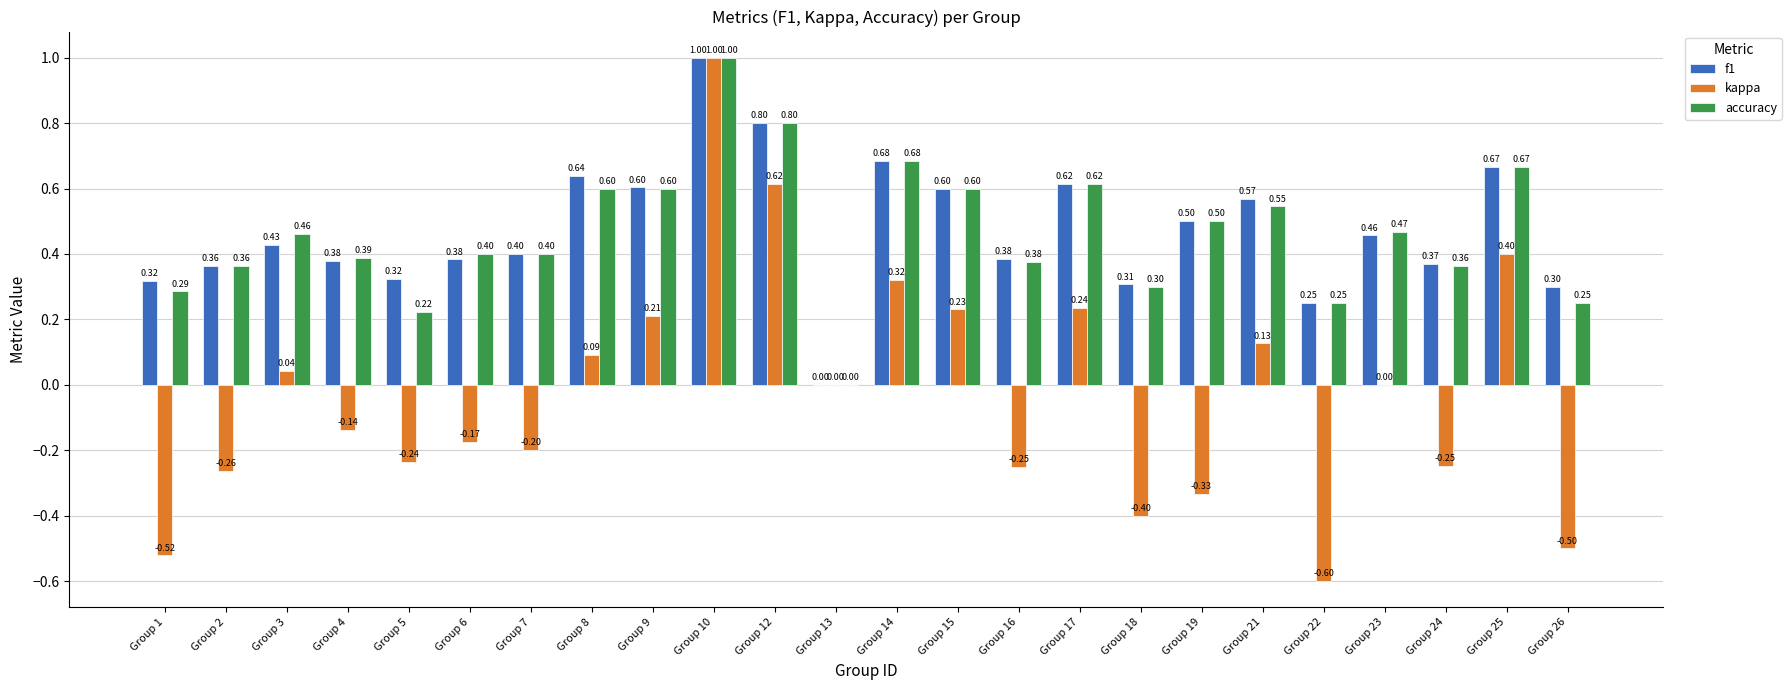

Between Group 22 and Group 24, which series saw the biggest shift?

kappa